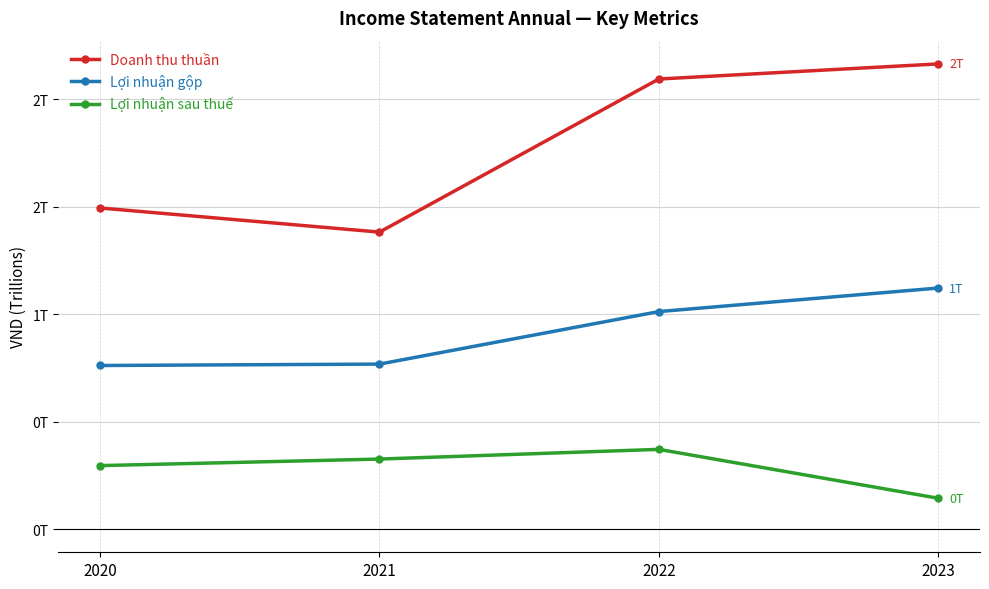

At which label is Doanh thu thuần closest to 1?

2021